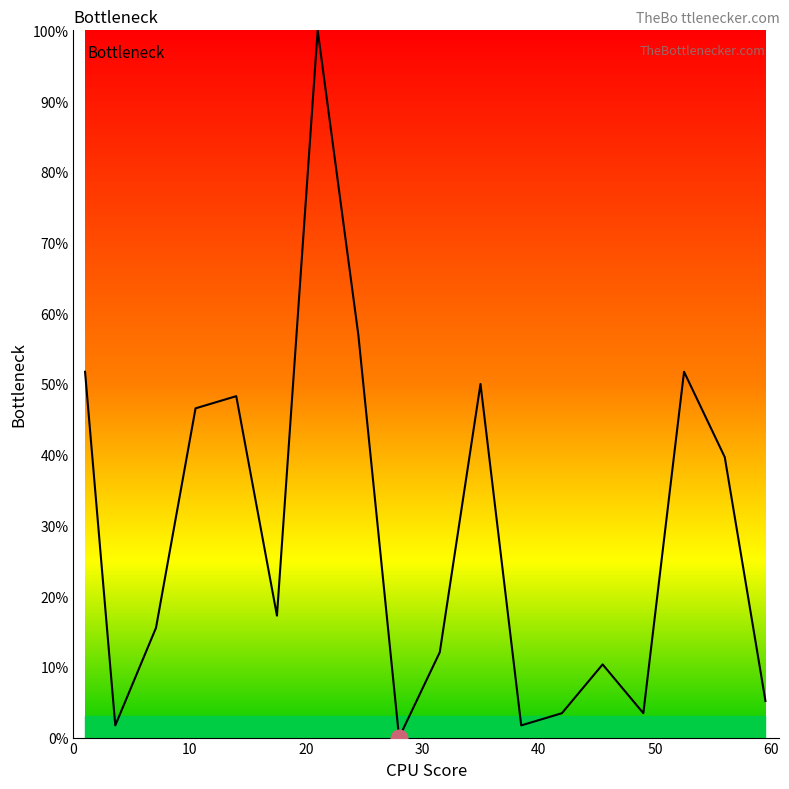

Does the chart have visible grid lines?

No